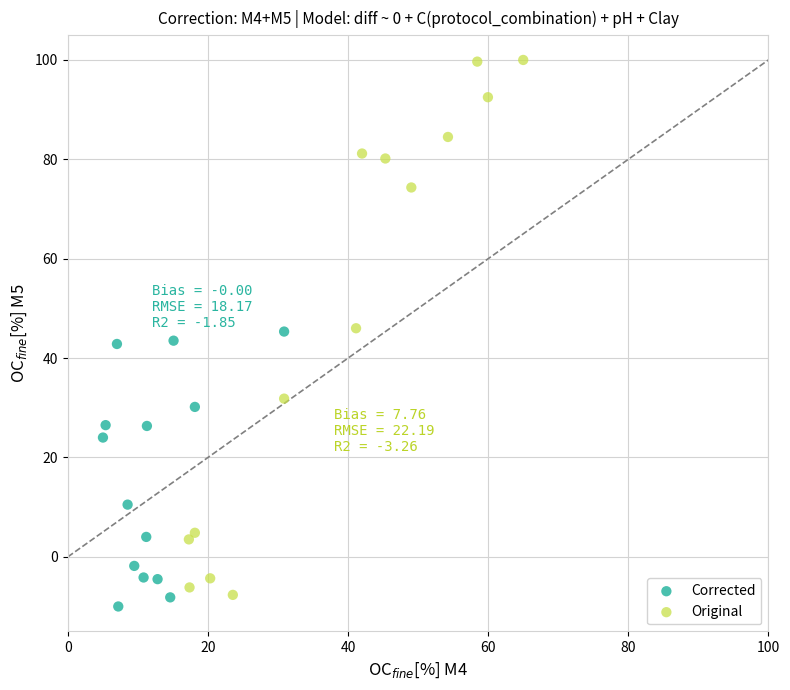

Which series reaches the minimum Y coordinate?

Corrected